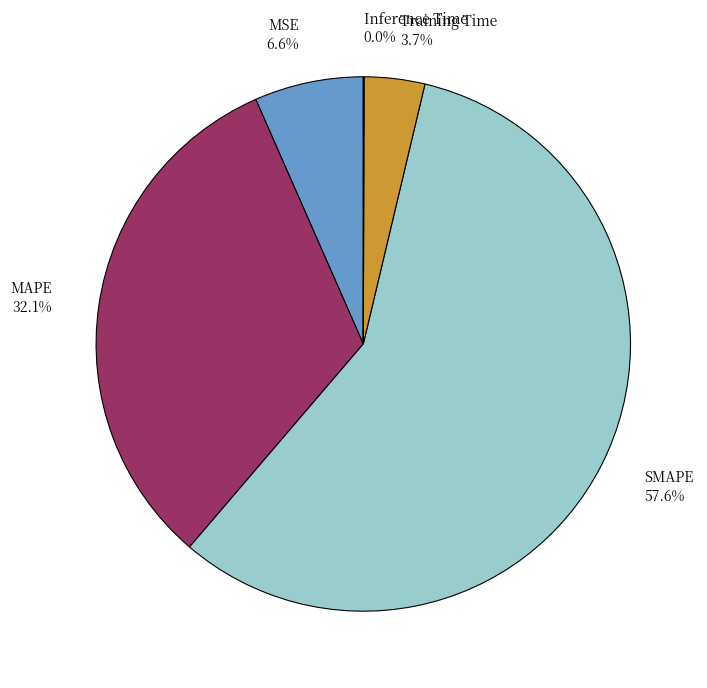

Which category accounts for the majority?

SMAPE